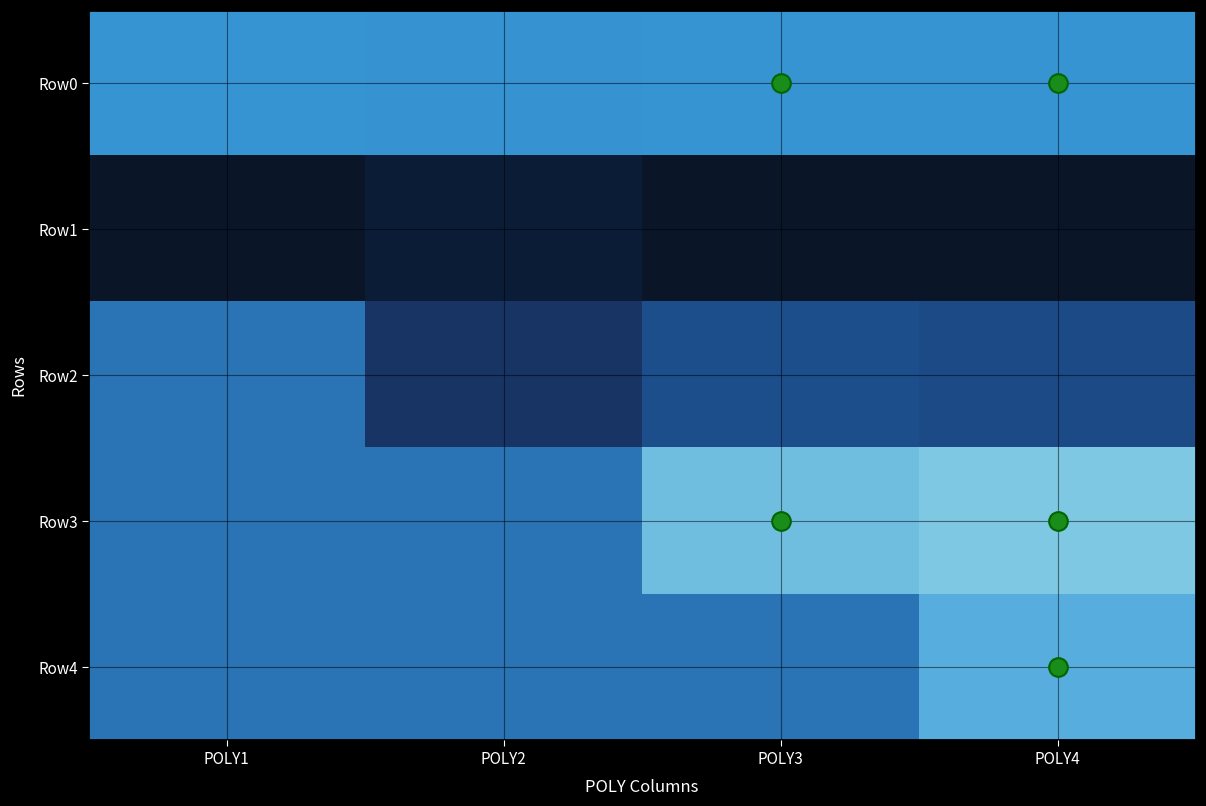

The value of Row2 at POLY2 is -1.5. True or false?

True